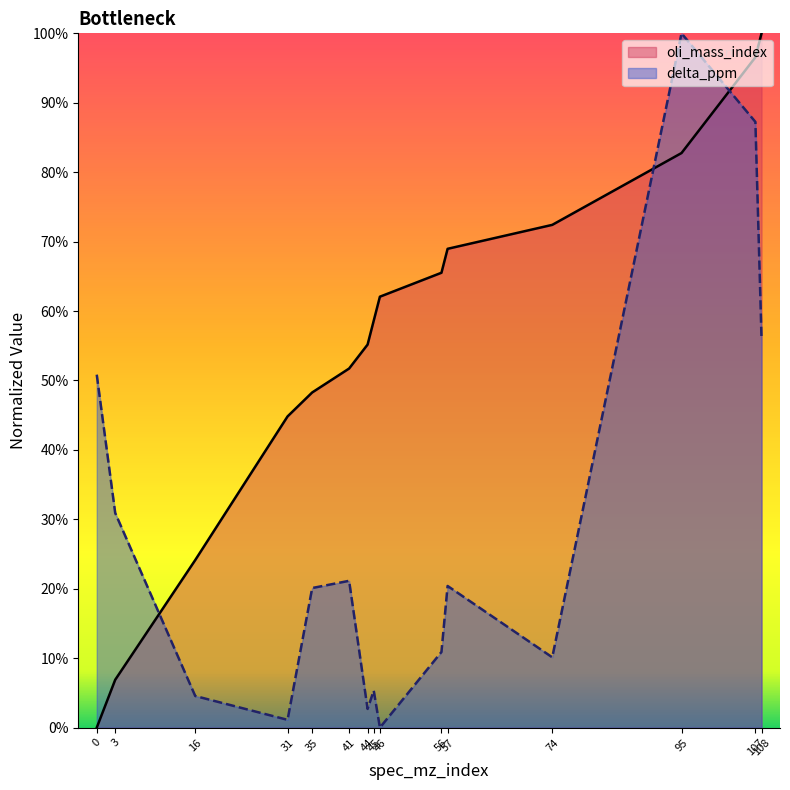

Is it true that delta_ppm equals 0.3 at 41?

False